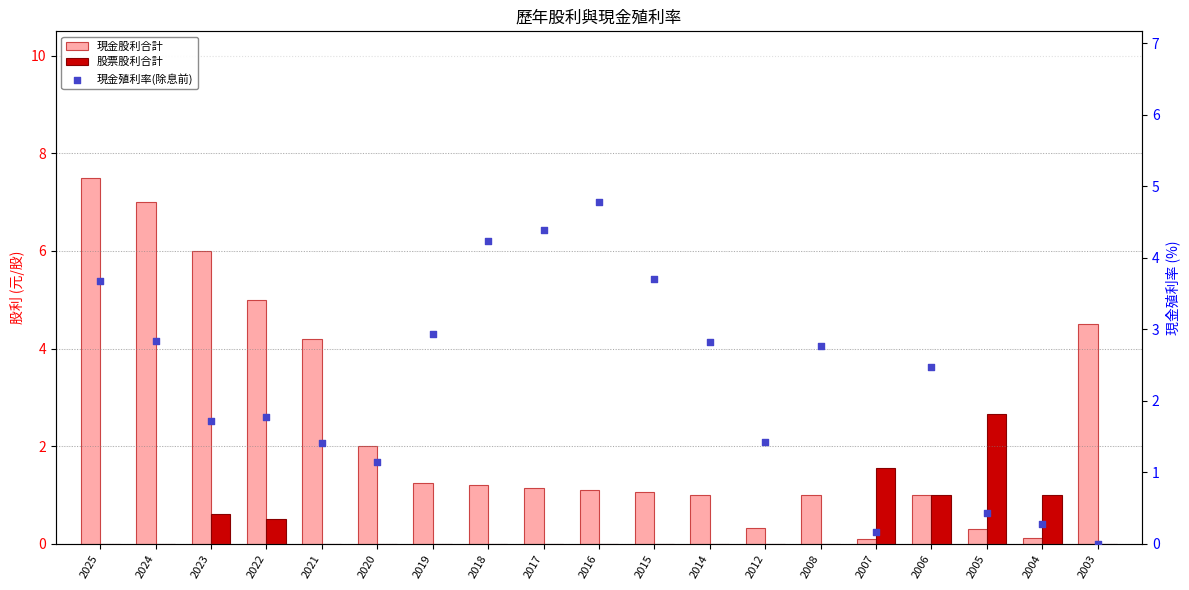

What is the total value across all series at 2024?

9.8